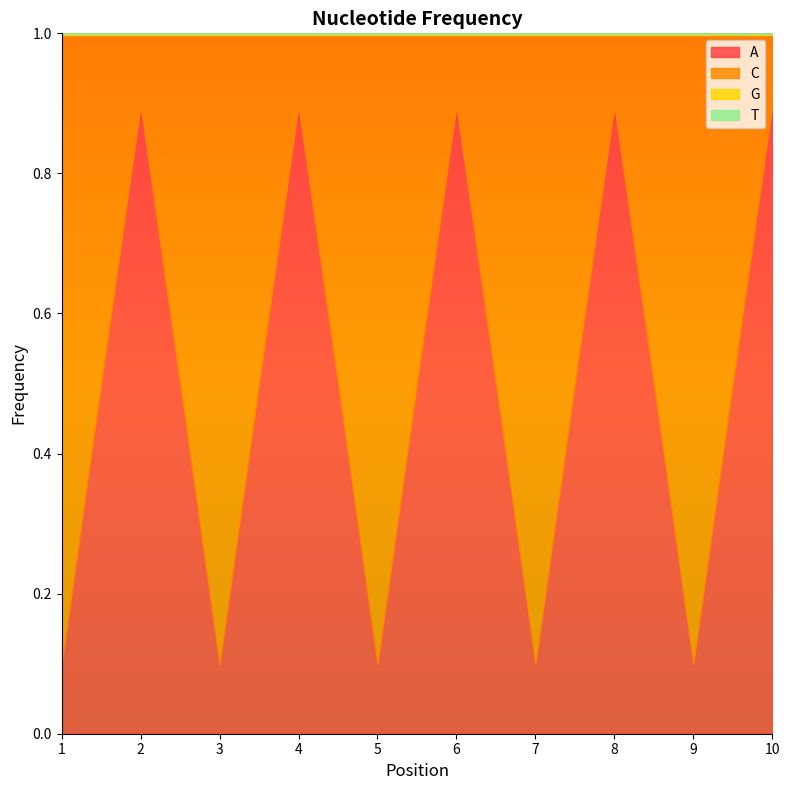

What is the total value across all series at 10?

1.0